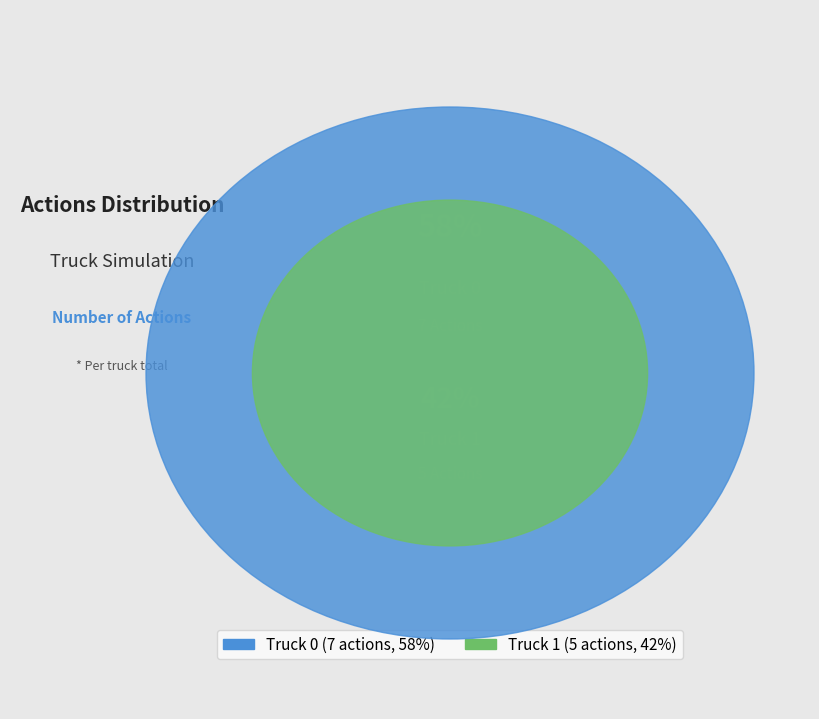

Is it true that Truck 0 is 58% of the pie?

True